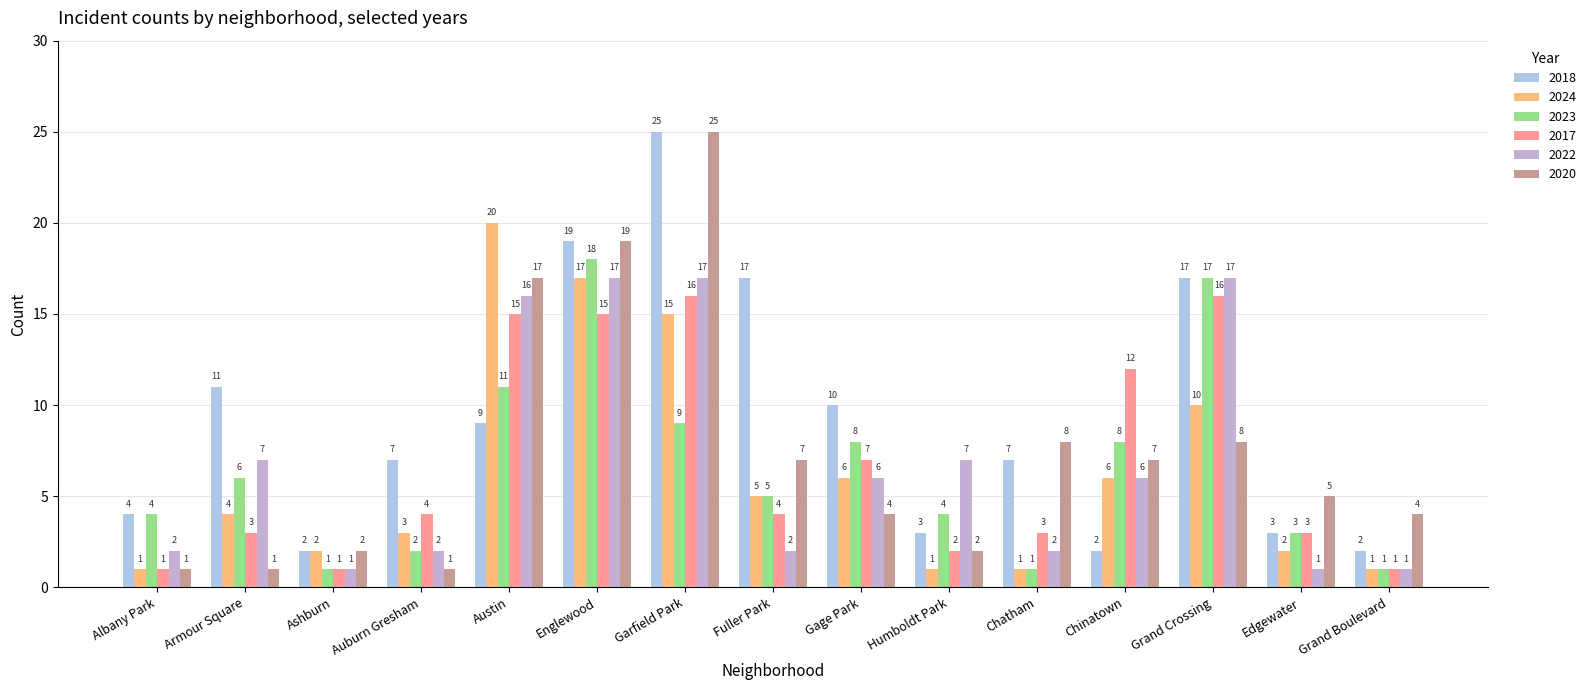

What is the average value of the 2023 series?

7